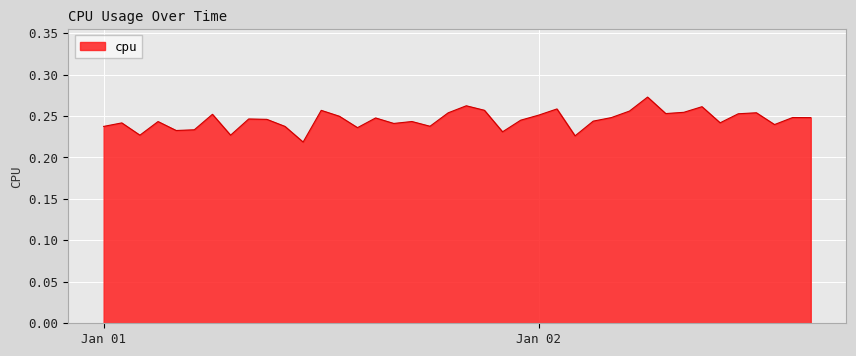

What is the label of the 10th point from the left?

2017-01-01 09:00:00